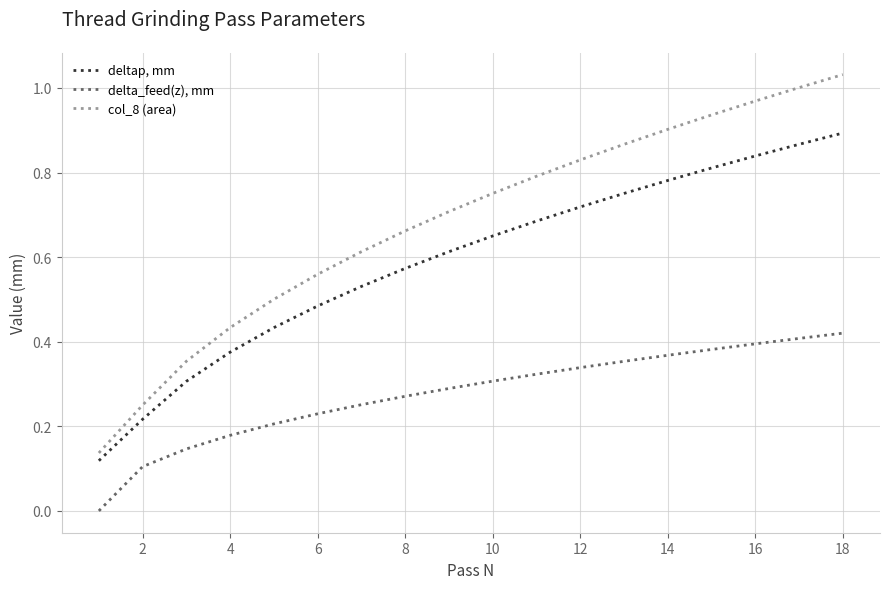

True or false: deltap, mm and delta_feed(z), mm cross at least once.

False